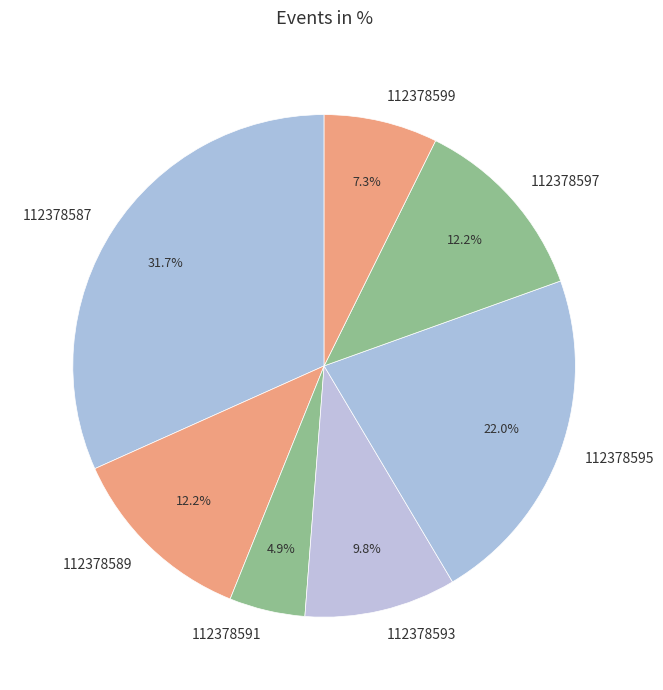

True or false: 112378589 accounts for 5% of the total.

False